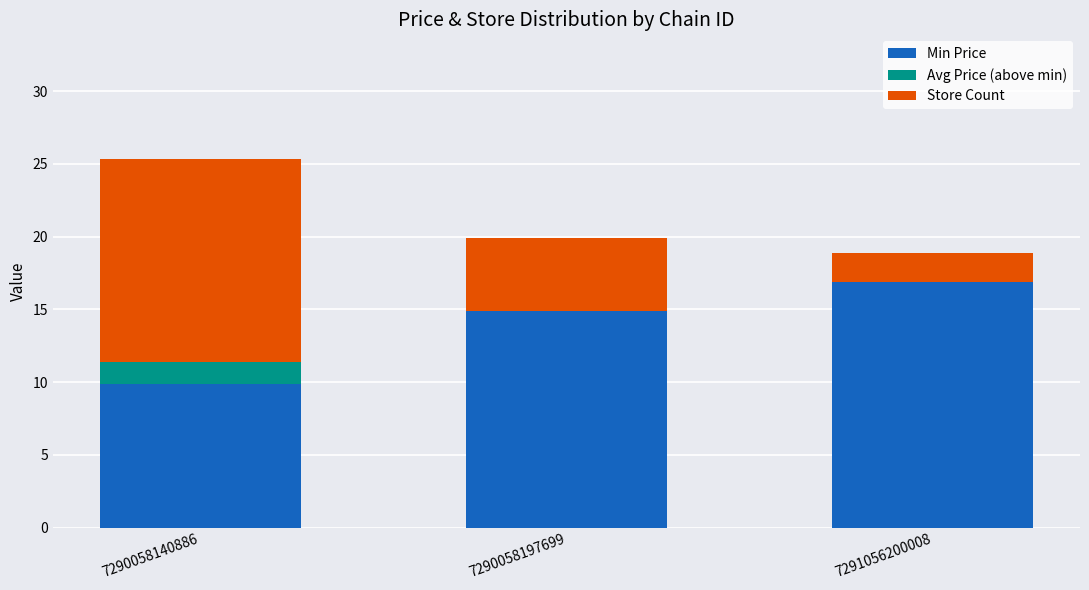

What is the sum of the Min Price values at 7290058140886 and 7291056200008?

26.8